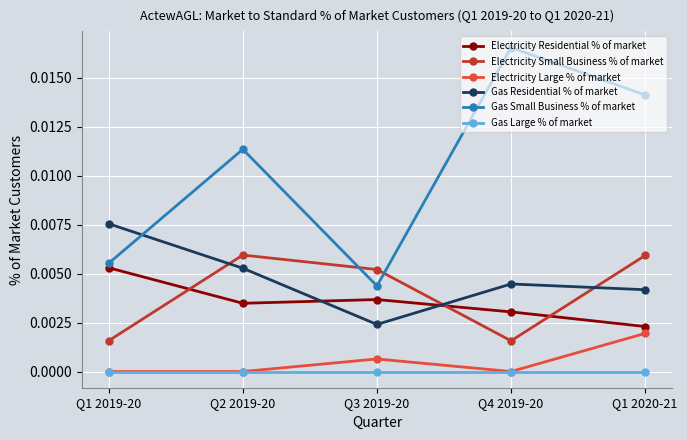

Where is the first local minimum for Gas Residential % of market?

Q3 2019-20